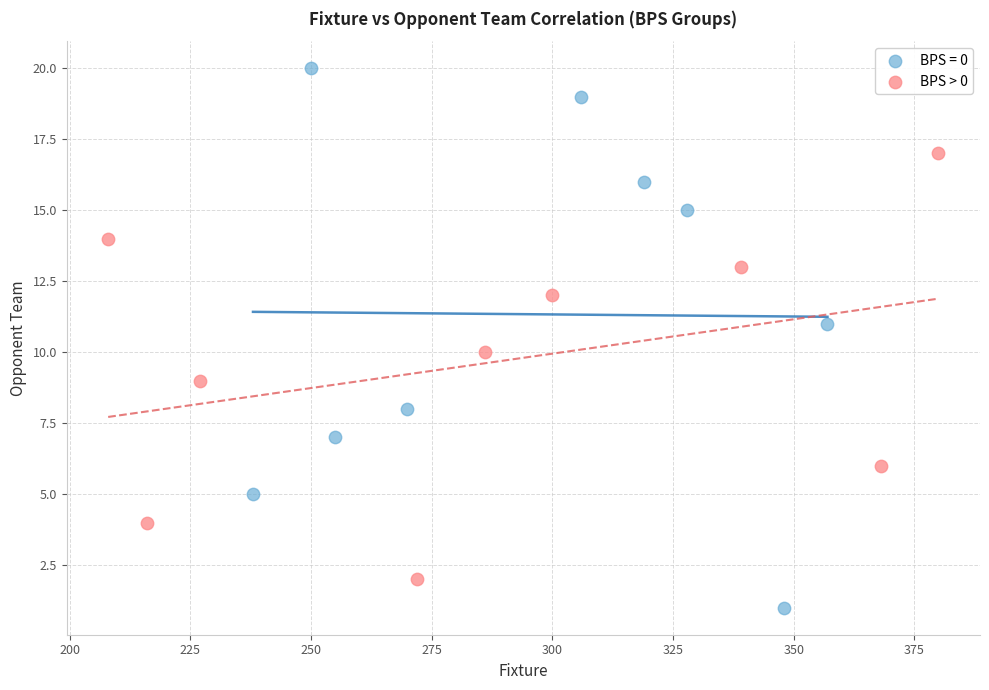

Which series reaches the minimum Y coordinate?

BPS = 0